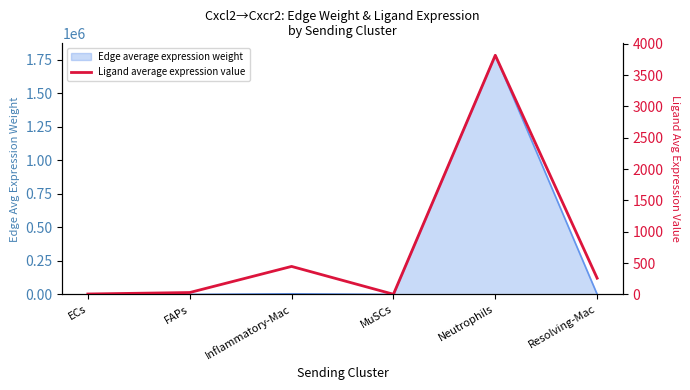

How many data points are less than 258?

3